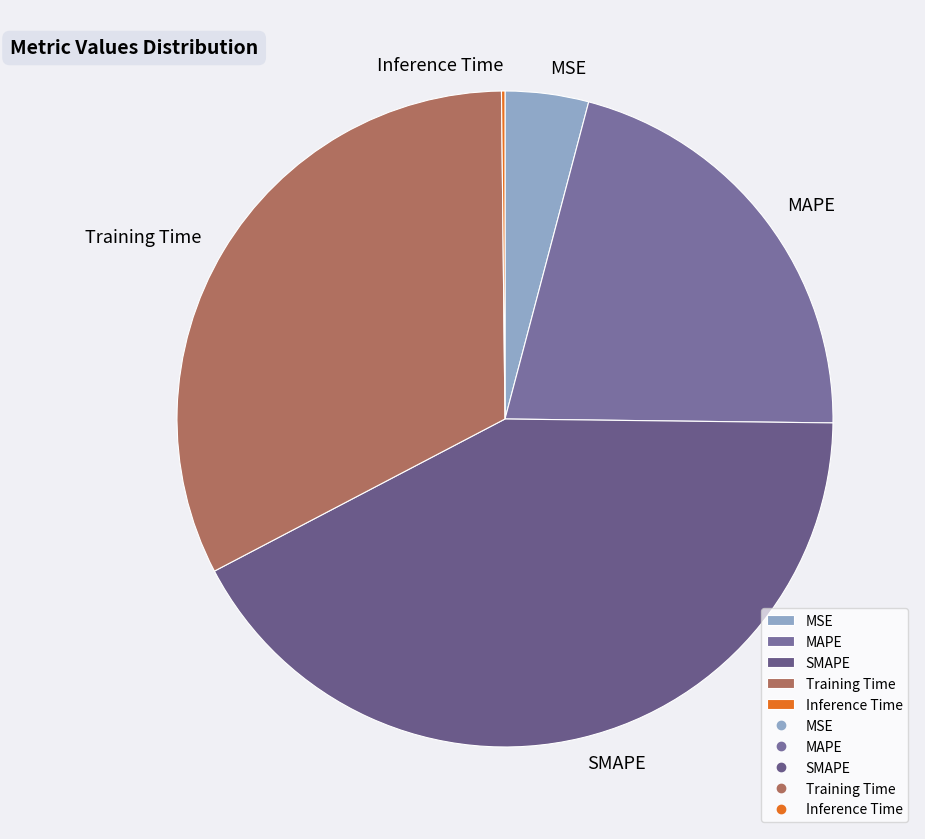

Is the sum of MSE and SMAPE greater than half?

No